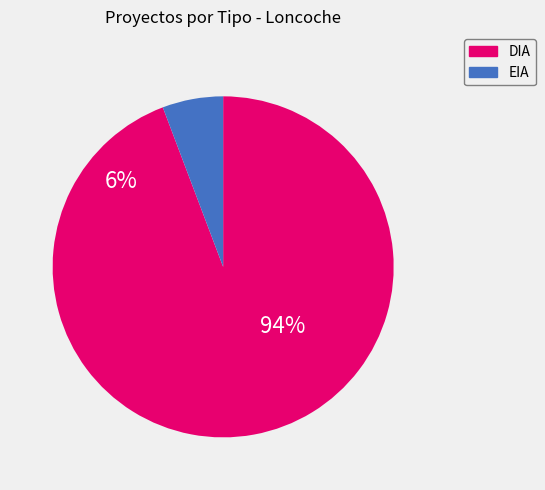

Is it true that DIA is 94% of the pie?

True